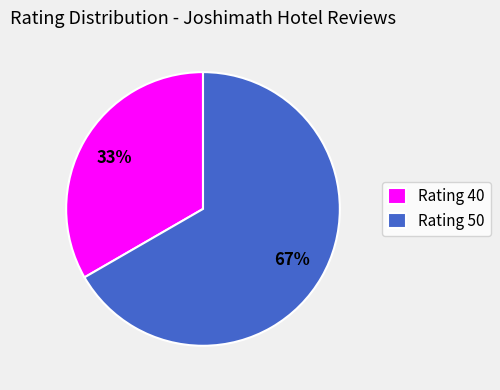

True or false: Rating 40 accounts for 33% of the total.

True